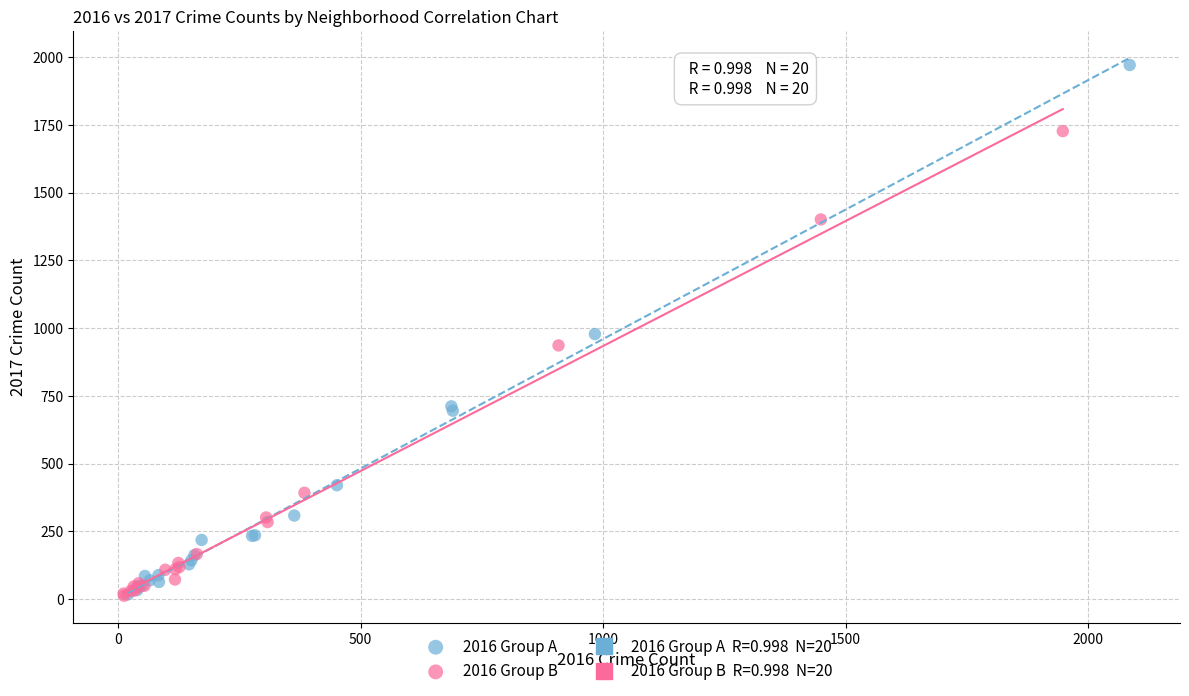

Which series has the largest Y range (max minus min)?

2016 Group A